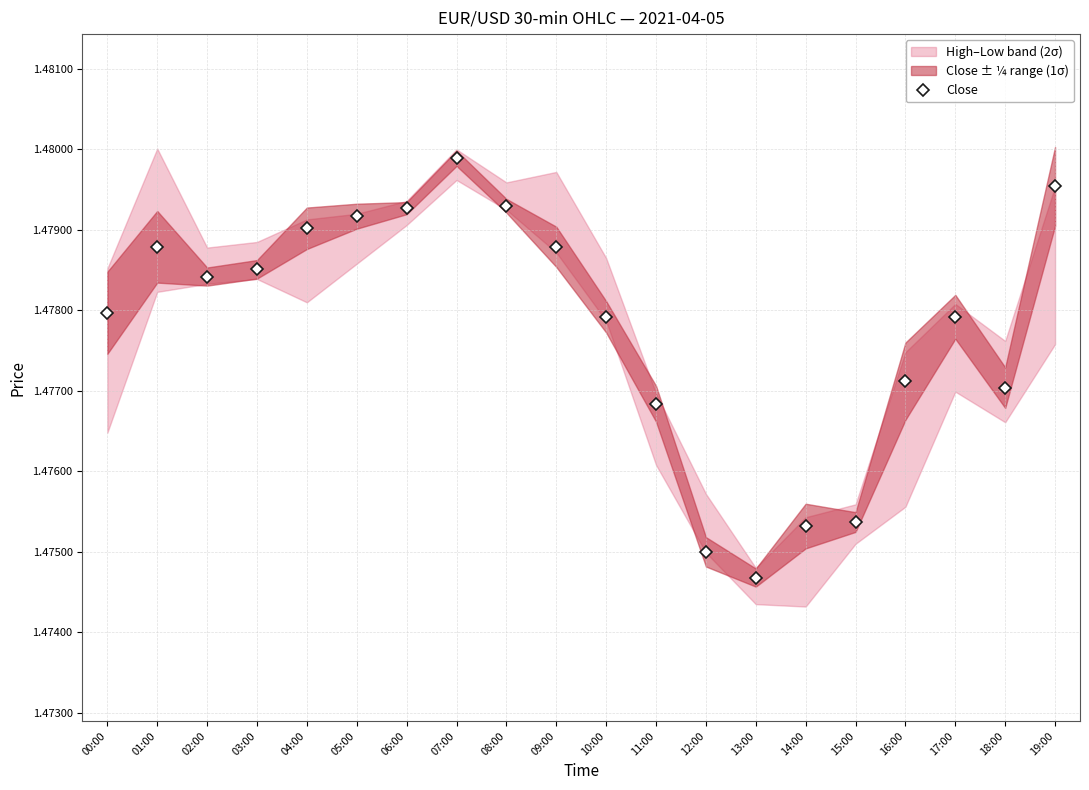

Rank the categories by value from lowest to highest.

13:00, 12:00, 14:00, 15:00, 11:00, 18:00, 16:00, 10:00, 17:00, 00:00, 02:00, 03:00, 01:00, 09:00, 04:00, 05:00, 06:00, 08:00, 19:00, 07:00